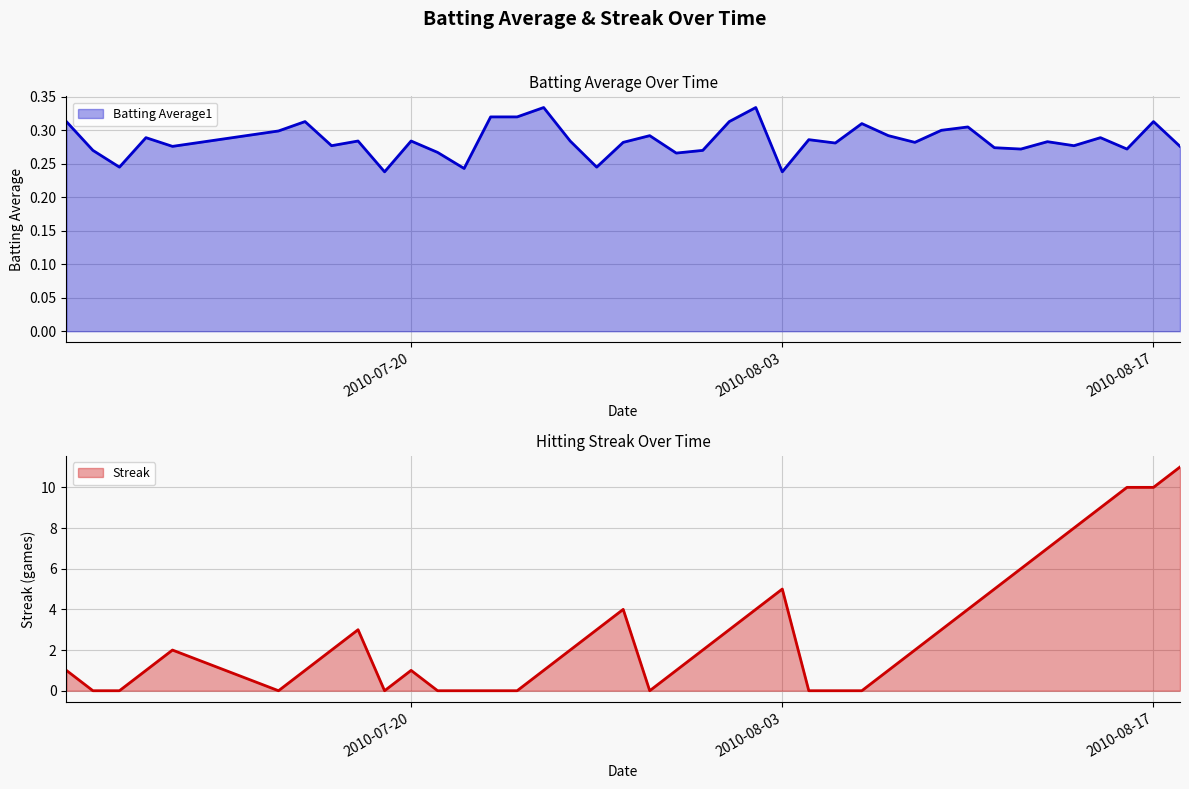

What is the difference between the maximum and minimum values in the Streak series?

11